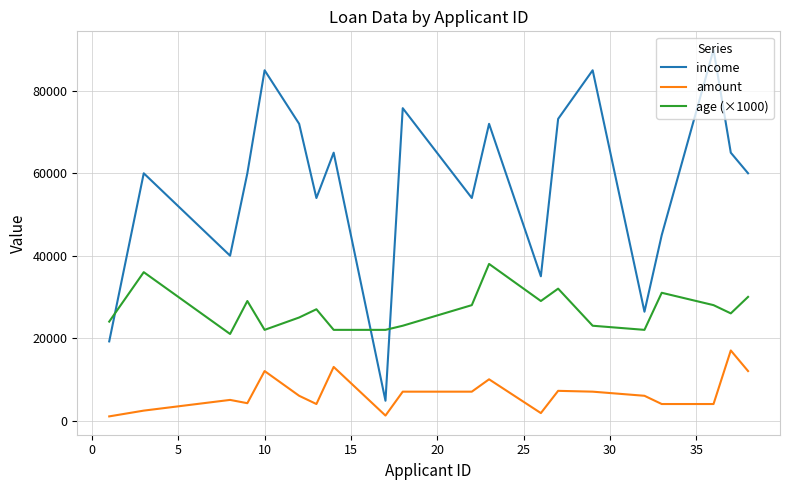

What is the highest value of the amount series?

17000